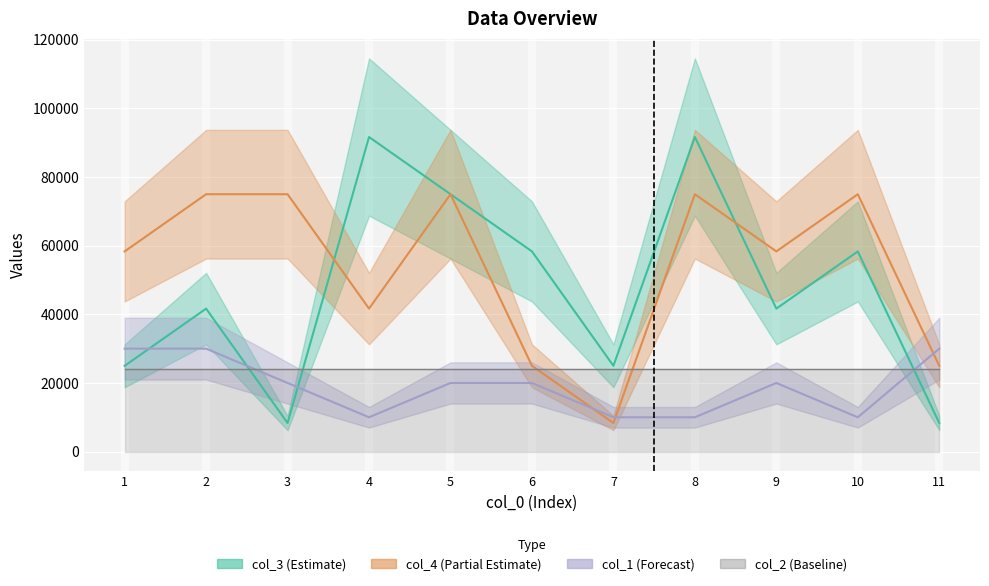

At which category does the chart reach its peak across all series?

4